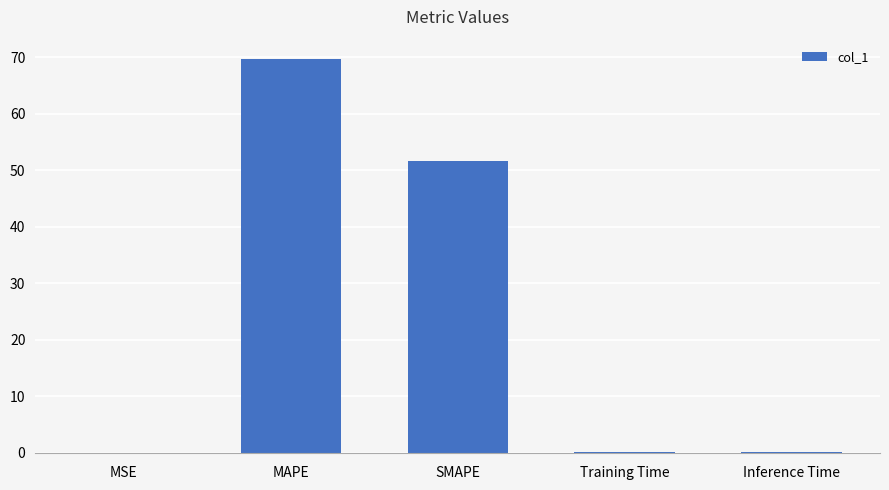

Where is the data nearest to the value 34?

SMAPE